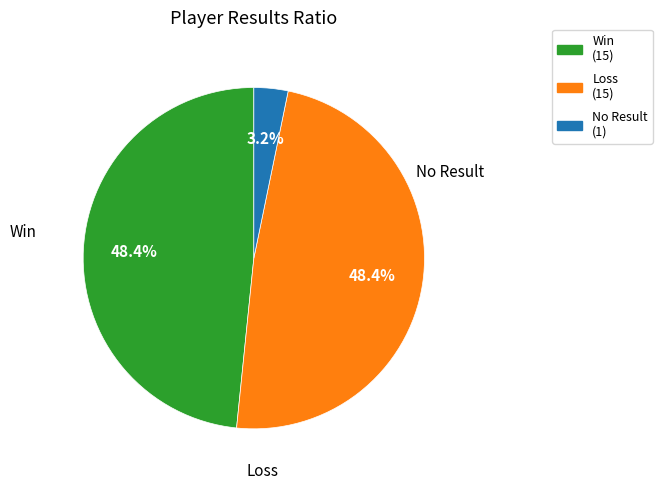

Is there a majority slice in this chart?

No